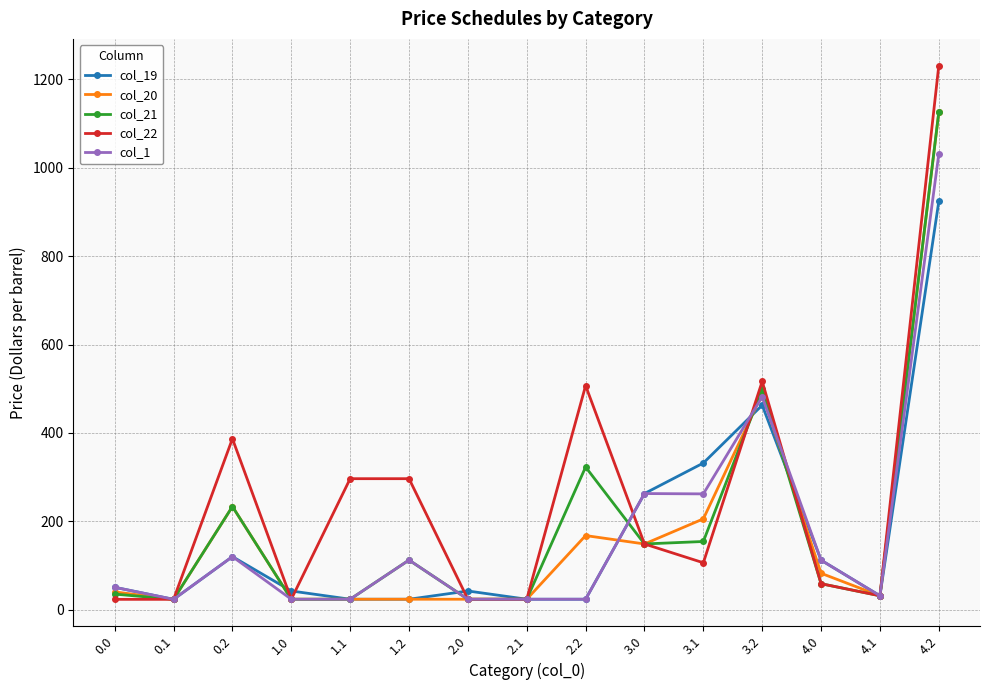

True or false: col_20 and col_21 cross at least once.

True